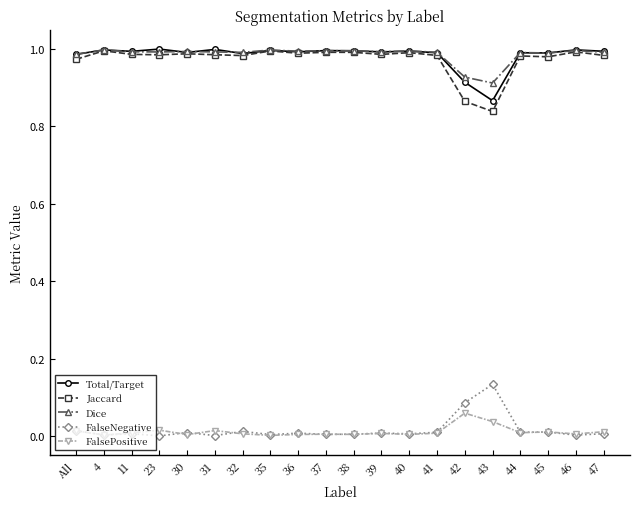

True or false: FalsePositive has more than 0 interior local peaks.

True